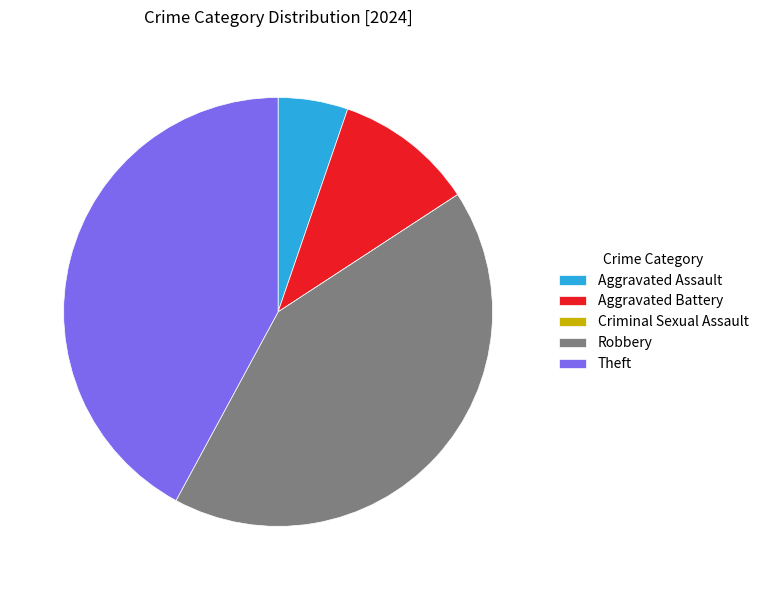

Is there any slice that represents more than half of the pie?

No